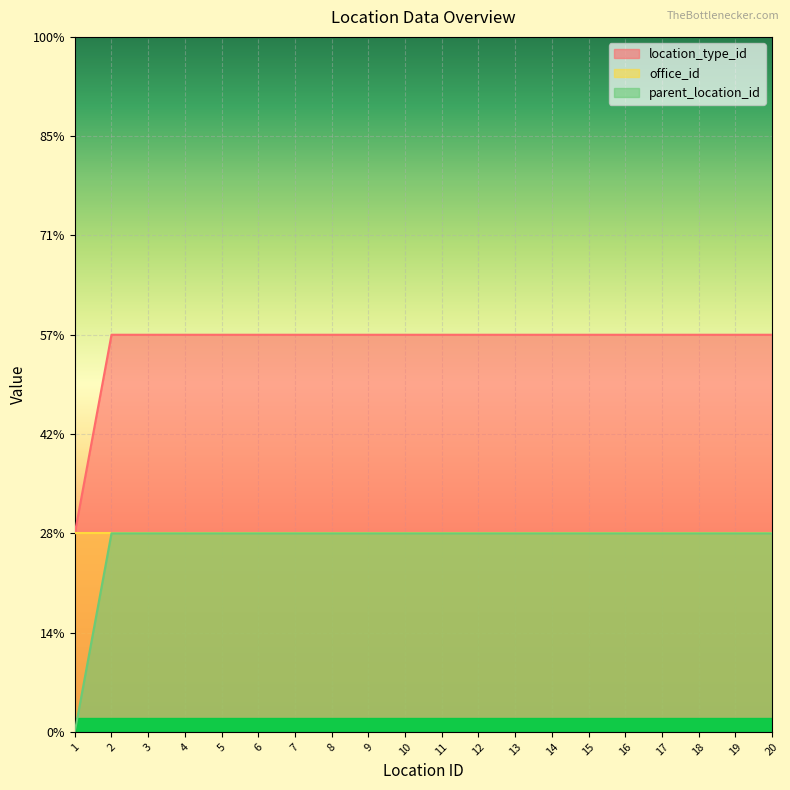

What is the value of the parent_location_id point at the 2nd from the left?

1